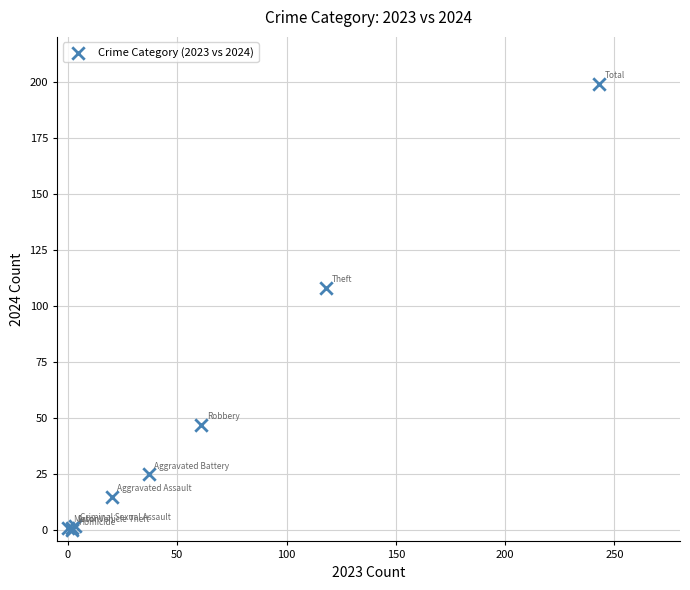

What Y value in the scatter plot is closest to 99?

108